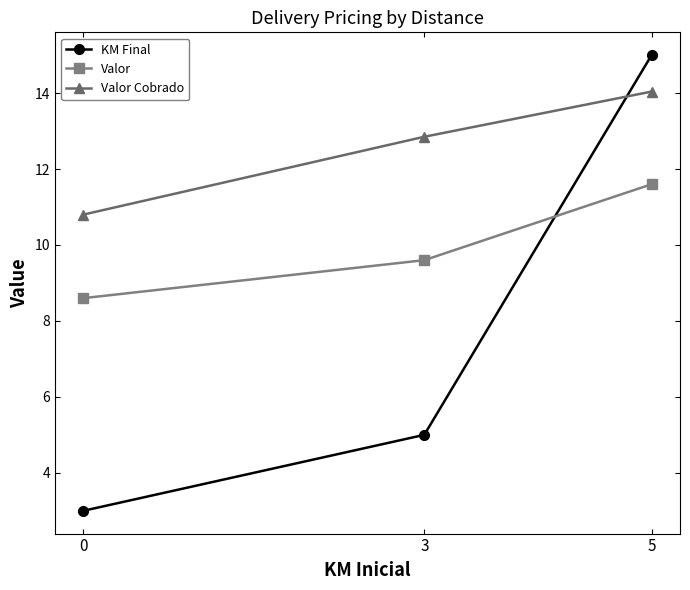

How many values in the Valor Cobrado series are below 12?

1